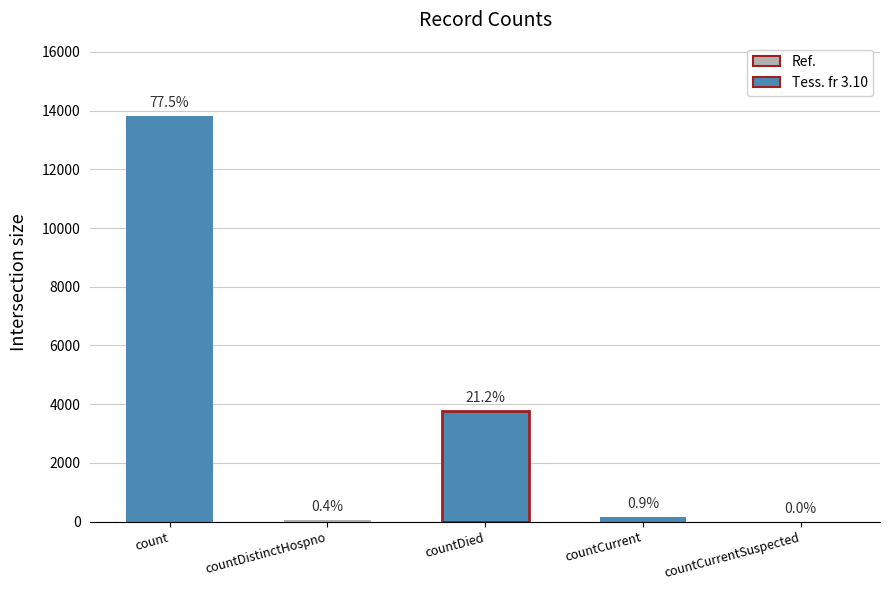

Between count and countDied, which is larger?

count